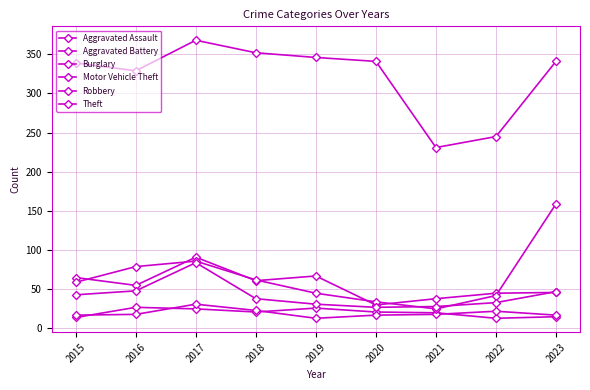

What value does the Motor Vehicle Theft series have at 2019?

45